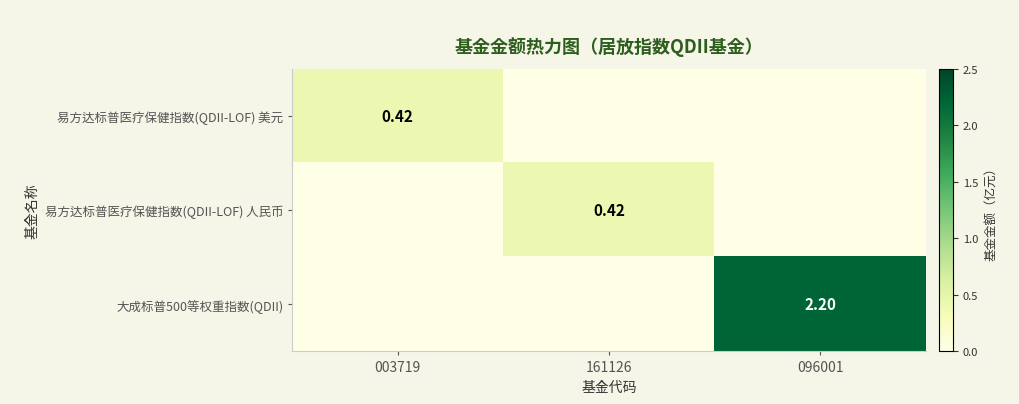

The value of 大成标普500等权重指数(QDII) at 003719 is 1.3. True or false?

False